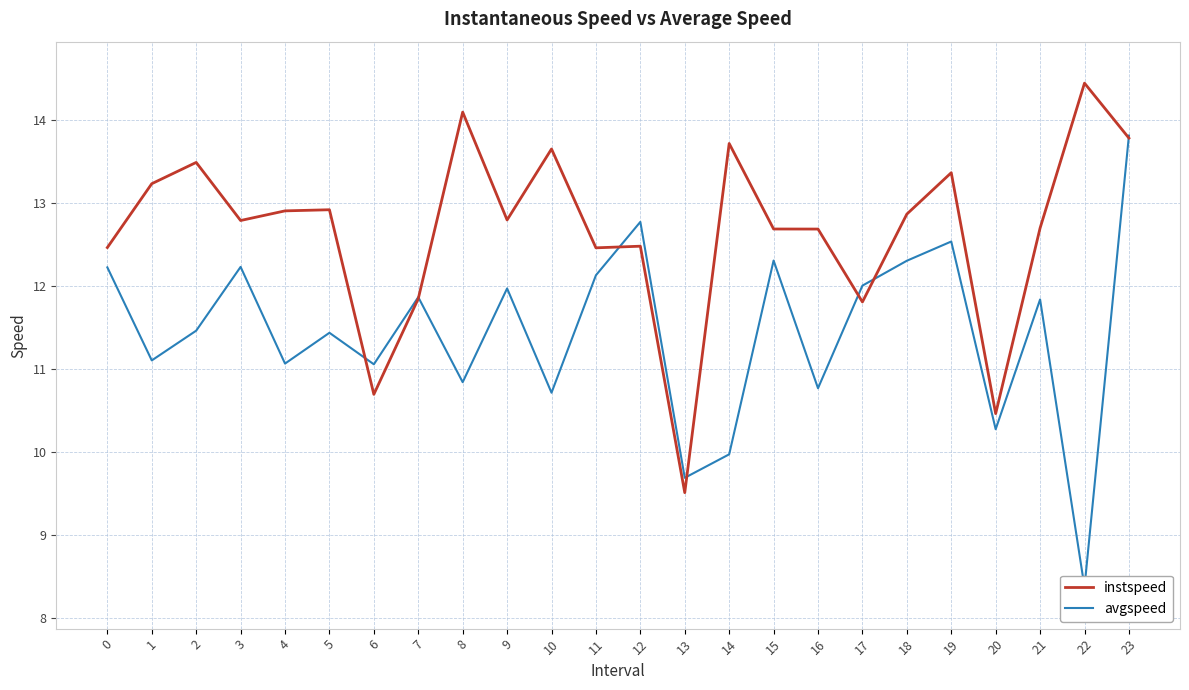

At how many categories does at least one series exceed 9?

24